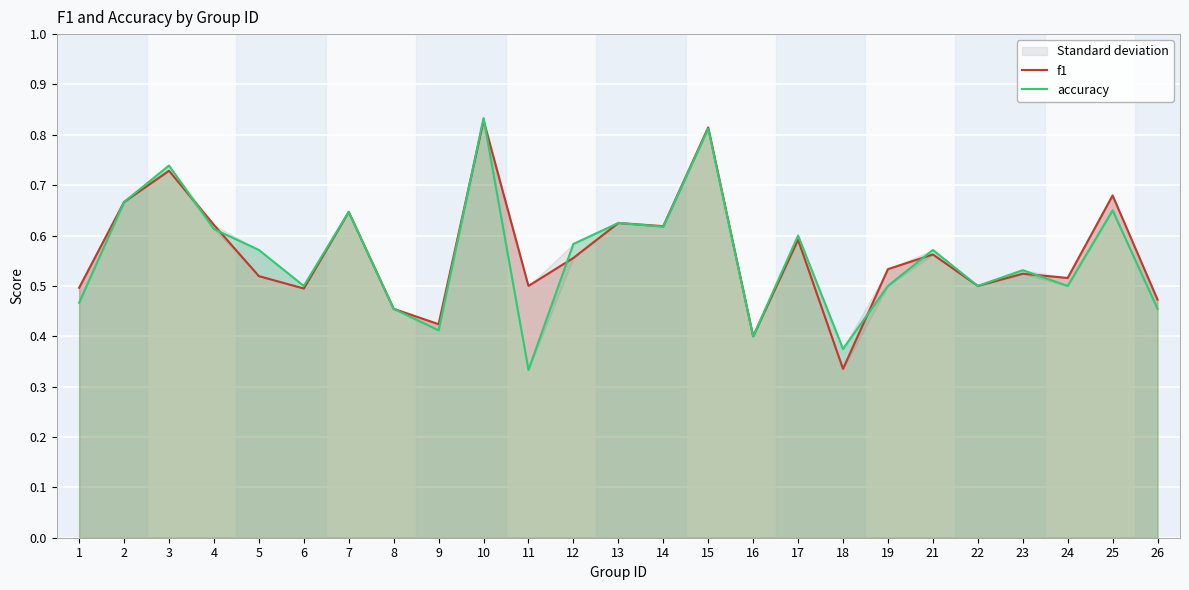

How many times do f1 and accuracy cross each other?

8